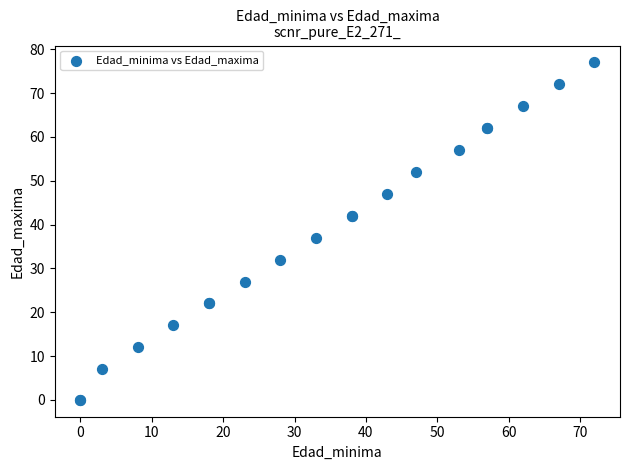

What Y value in the scatter plot is closest to 38?

37